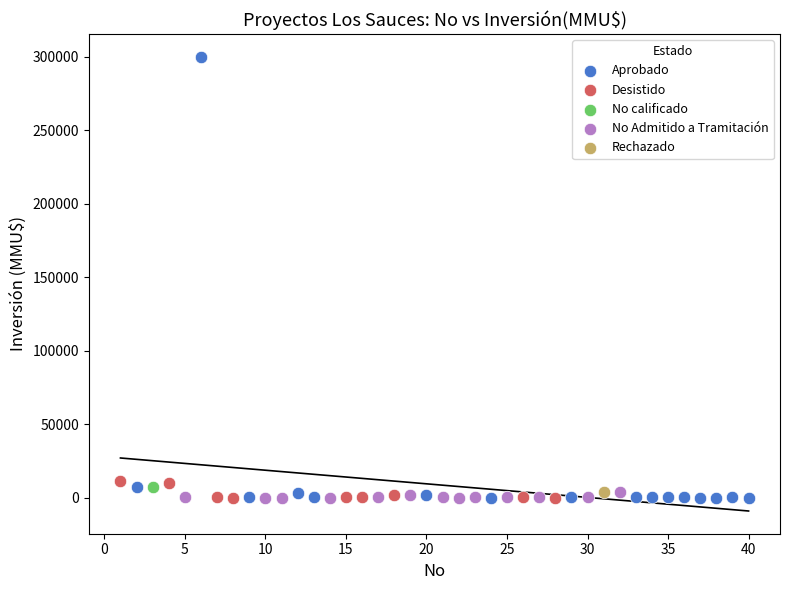

What are all the series names shown in the legend?

Aprobado, Desistido, No calificado, No Admitido a Tramitación, Rechazado